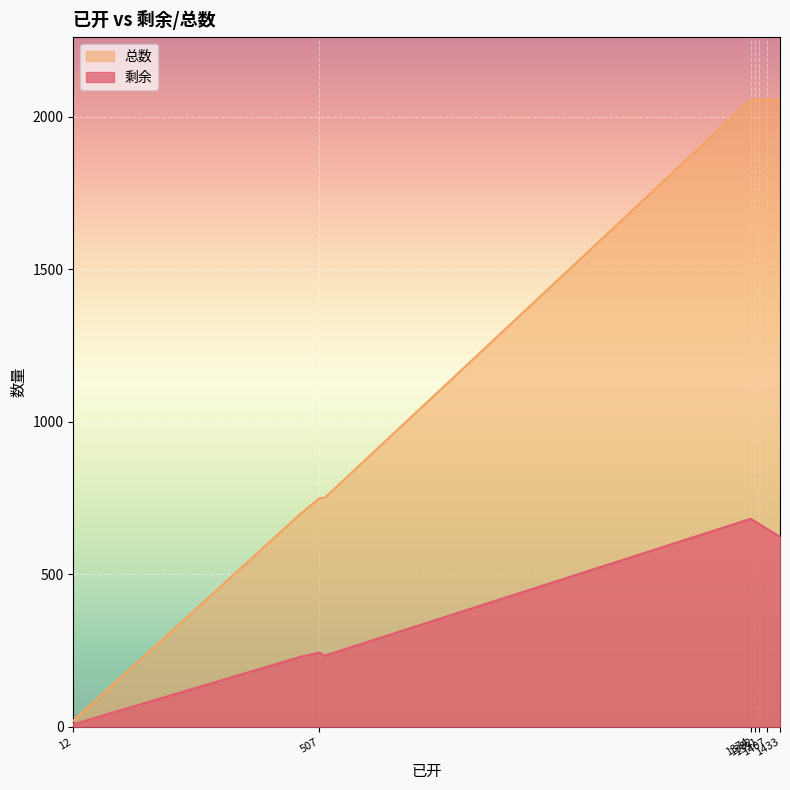

What is the value of the 总数 point at the 9th from the left?

665